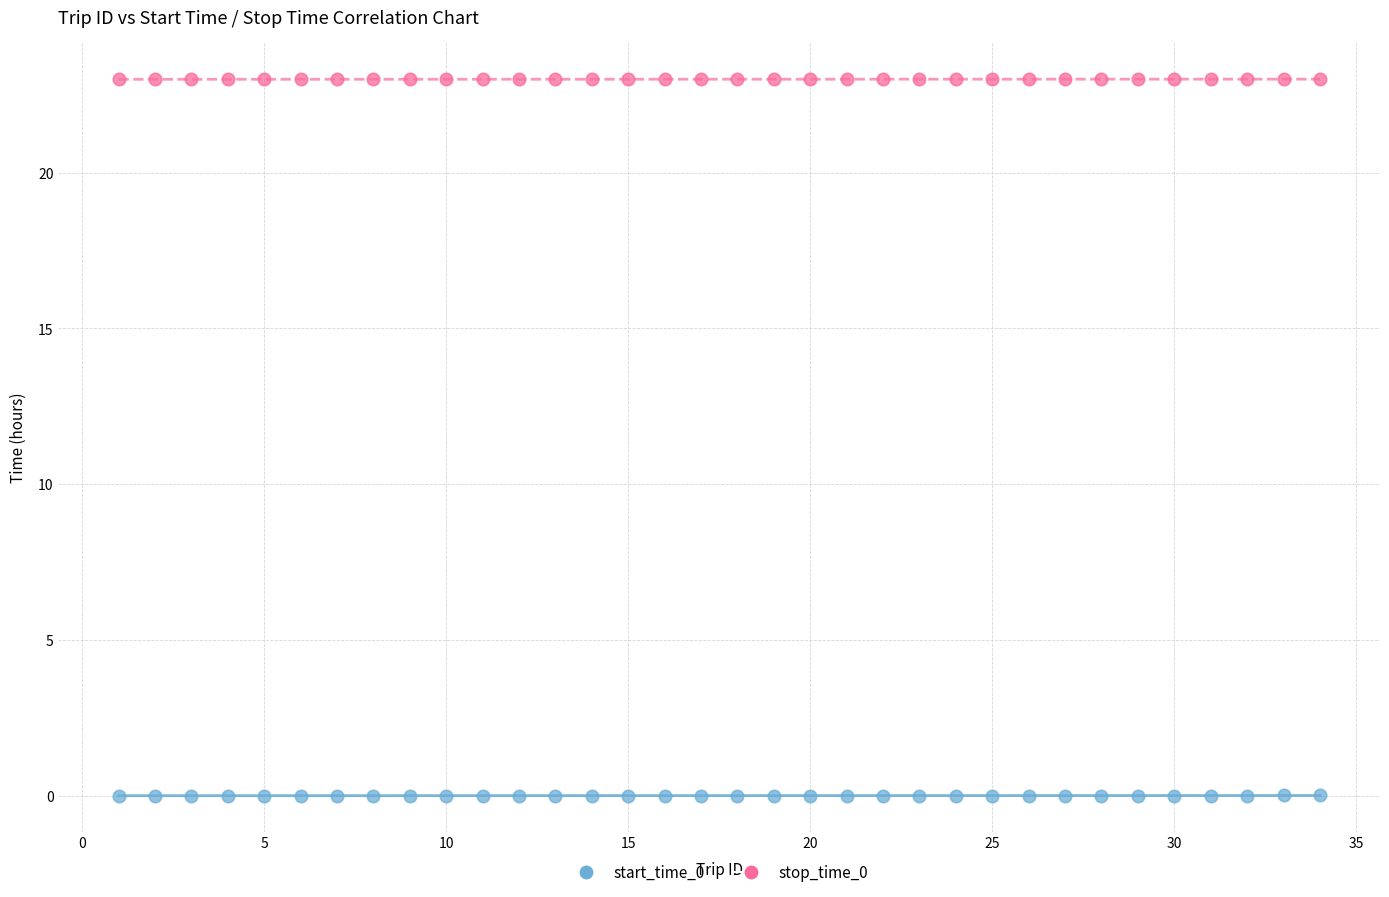

What is the X range (max minus min) for the scatter plot?

33.0